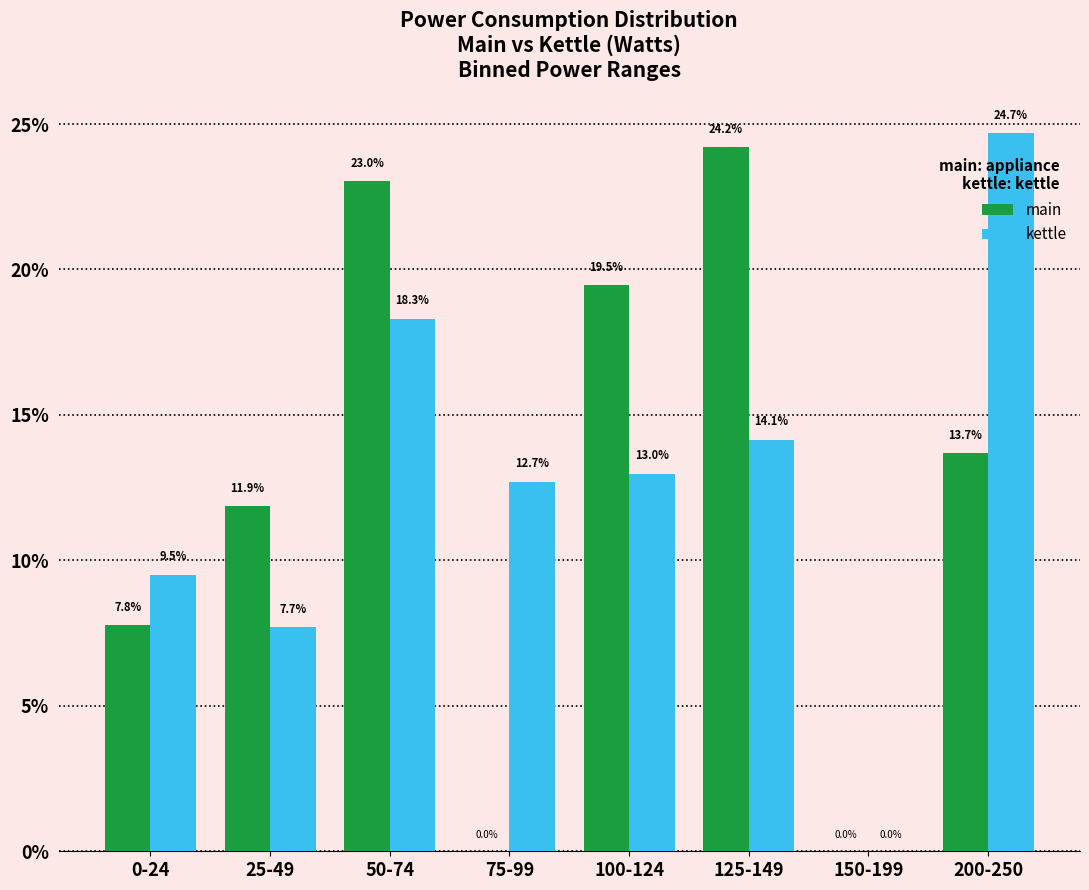

The value of main at 125-149 is 24.2. True or false?

True